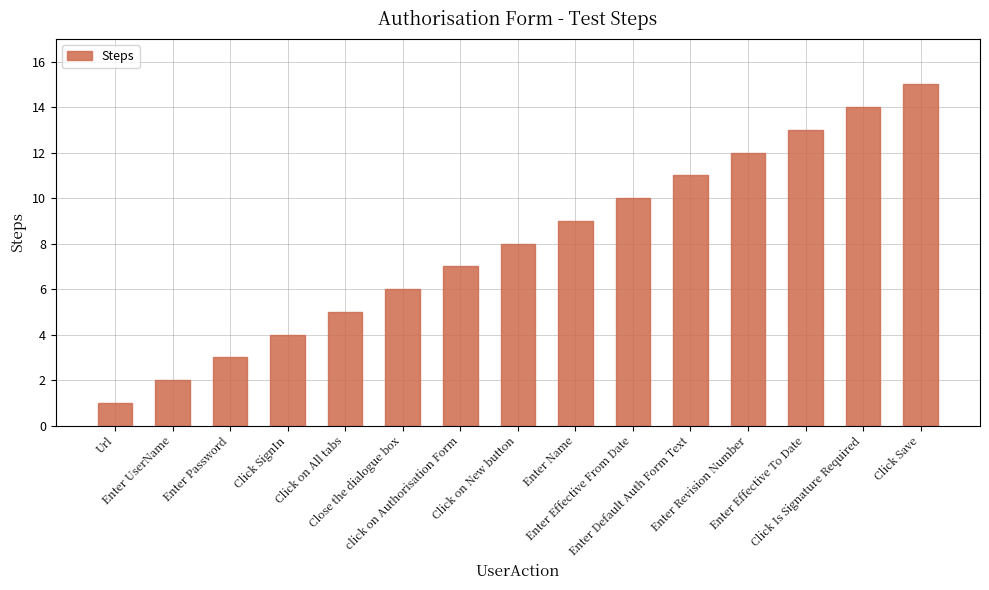

Reading right to left, list all the values displayed in this chart.

Click Save=15	Click Is Signature Required=14	Enter Effective To Date=13	Enter Revision Number=12	Enter Default Auth Form Text=11	Enter Effective From Date=10	Enter Name=9	Click on New button=8	click on Authorisation Form=7	Close the dialogue box=6	Click on All tabs=5	Click SignIn=4	Enter Password=3	Enter UserName=2	Url=1